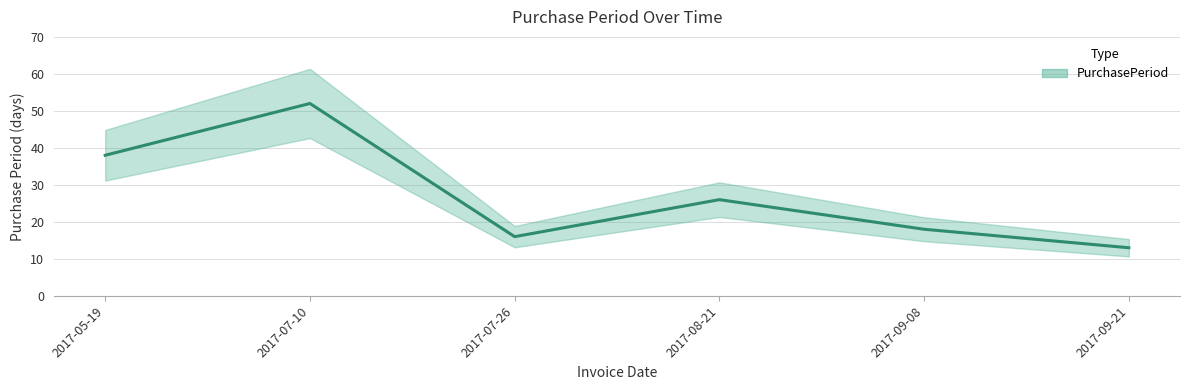

Is it true that the value at 2017-08-21 is 38?

False